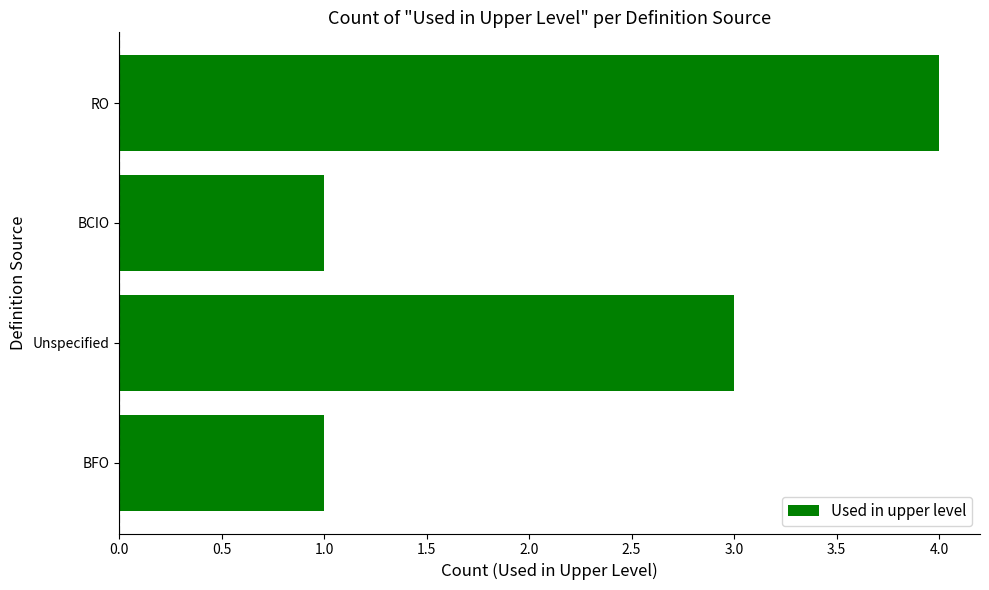

What is the difference between the maximum and second lowest values?

3